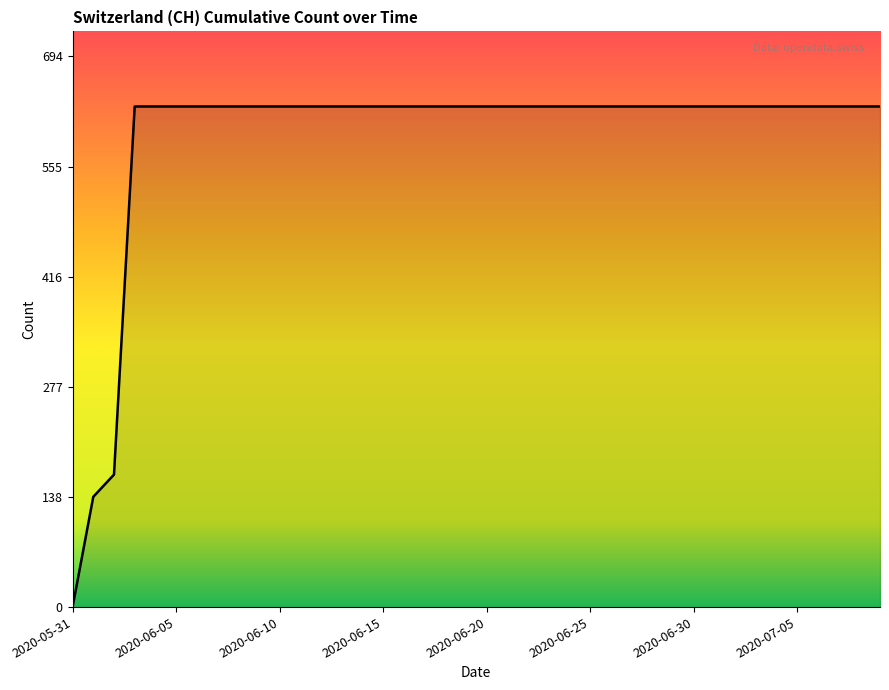

What is the greatest value displayed?

631